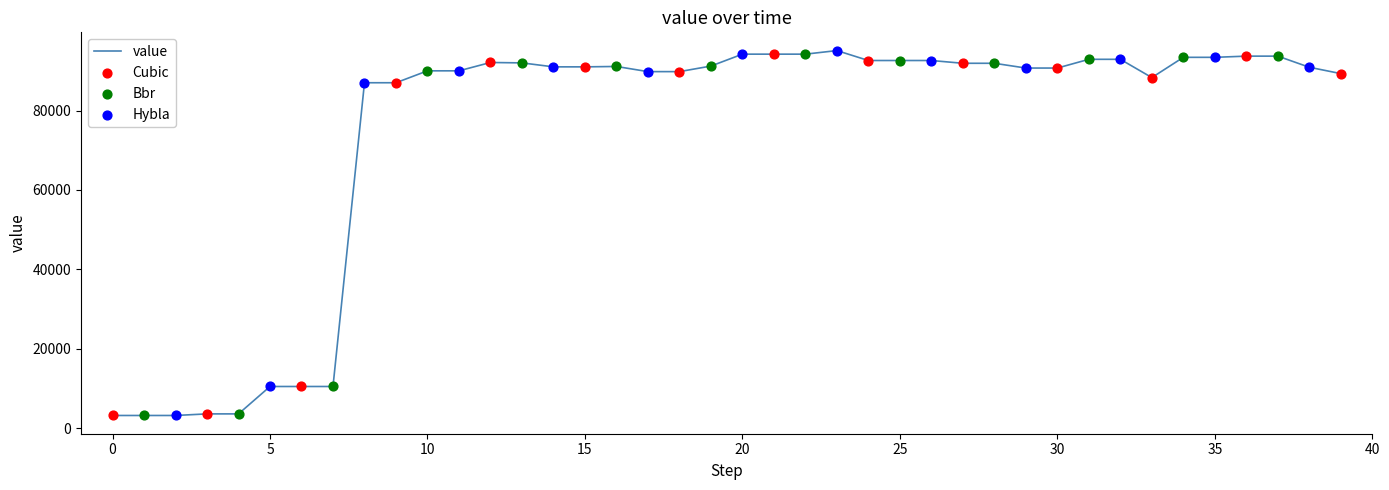

What is the difference between the maximum and minimum values?

91900